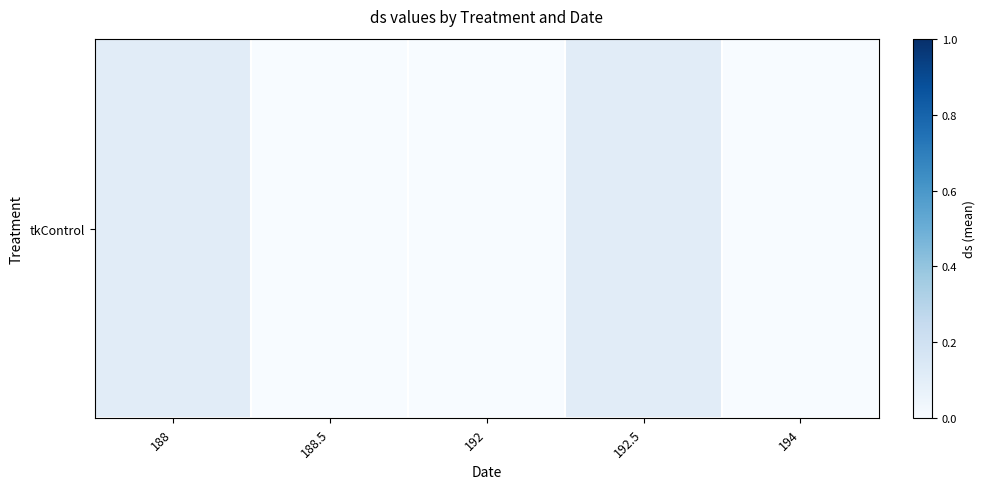

The chart shows a value of 0.0 at 188.5. True or false?

True